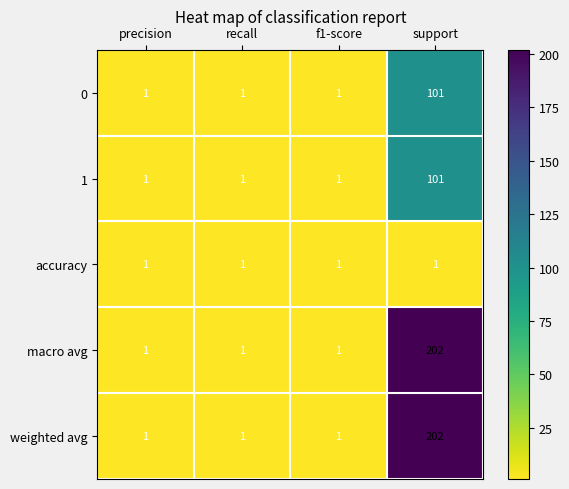

What is the difference between the highest and lowest values at support?

201